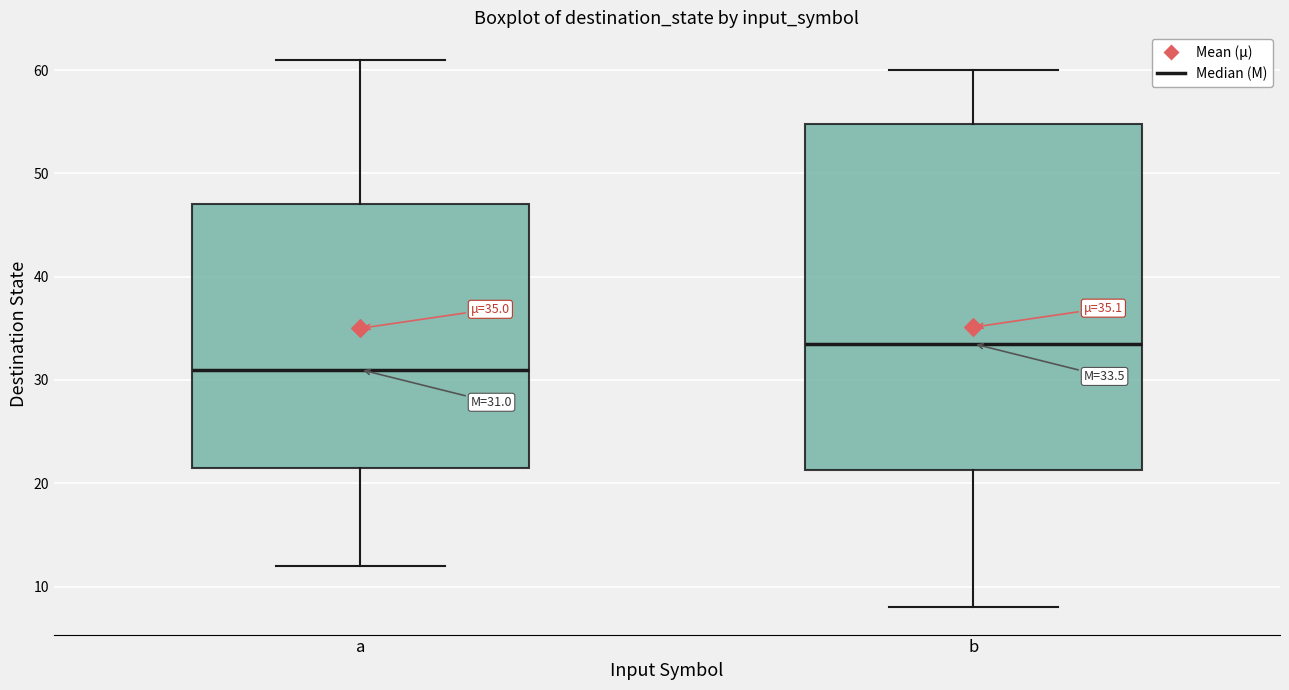

Which box is the tallest, from its lower edge to its upper edge?

b